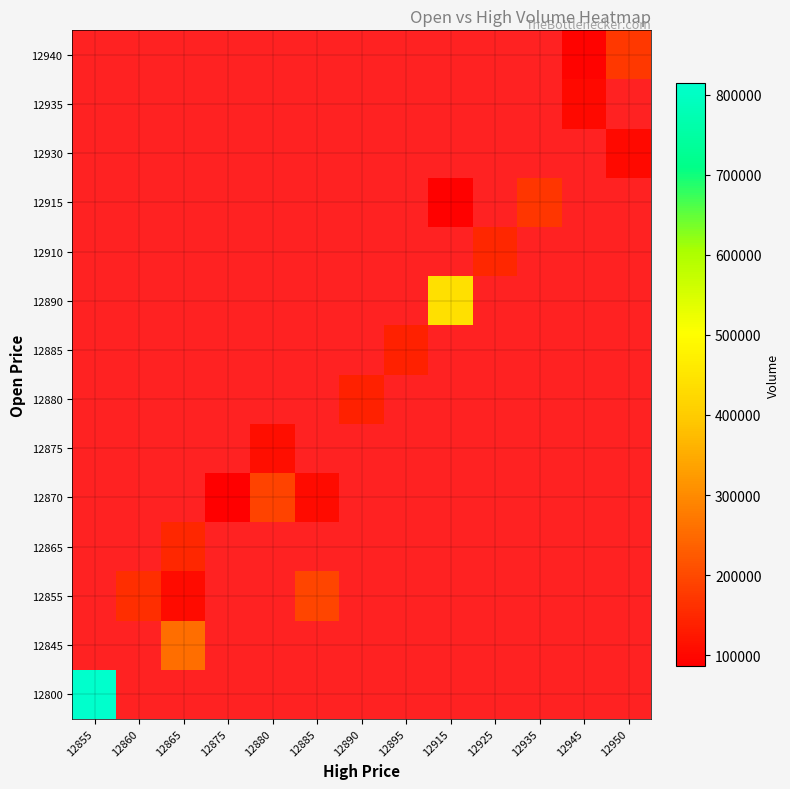

Which category has the highest value across all series?

12855